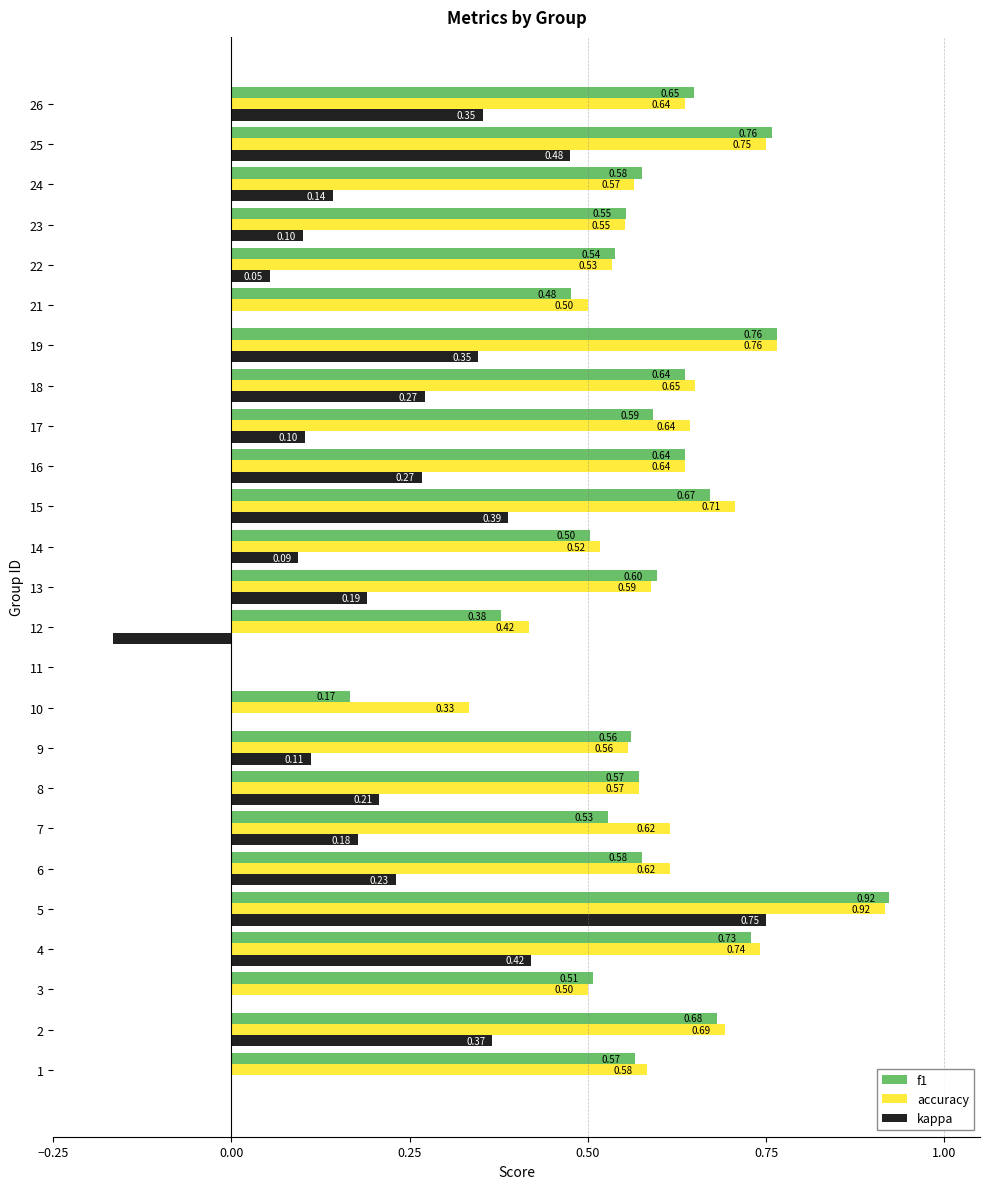

What is the sum of the f1 values at 14 and 4?

1.2